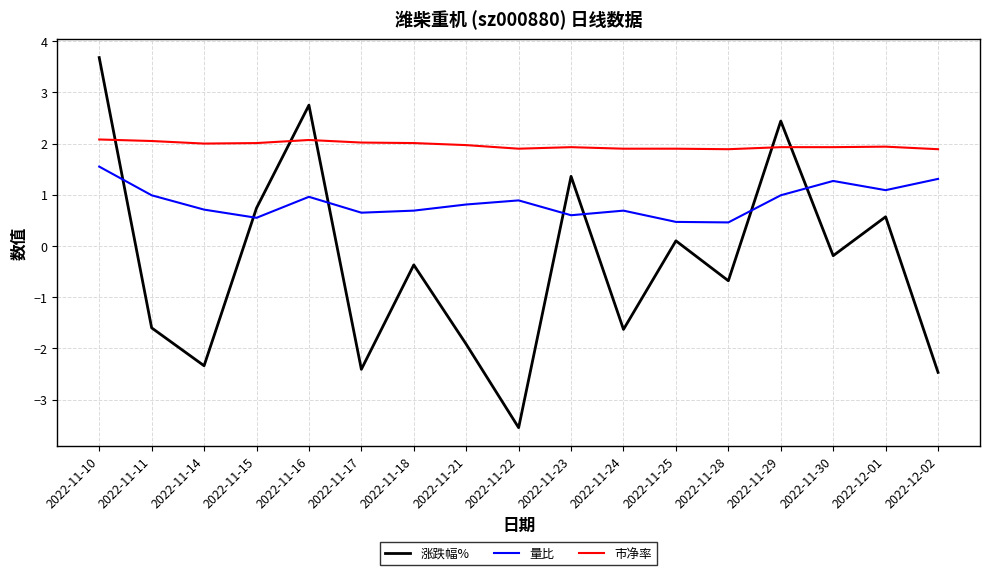

How many times do 涨跌幅% and 市净率 cross each other?

5